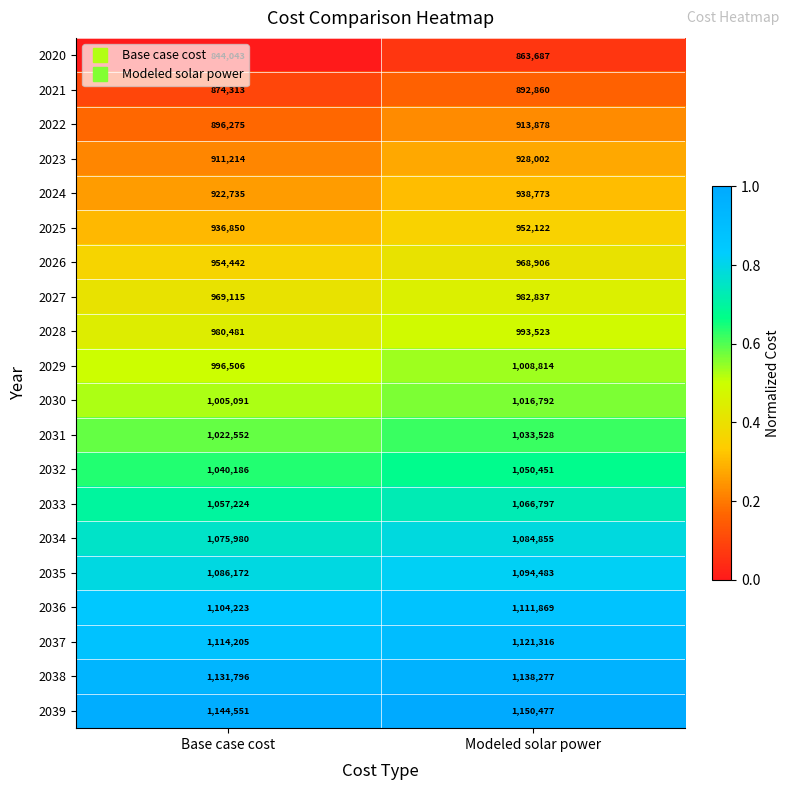

The value of 2032 at Modeled solar power is 1050451. True or false?

True